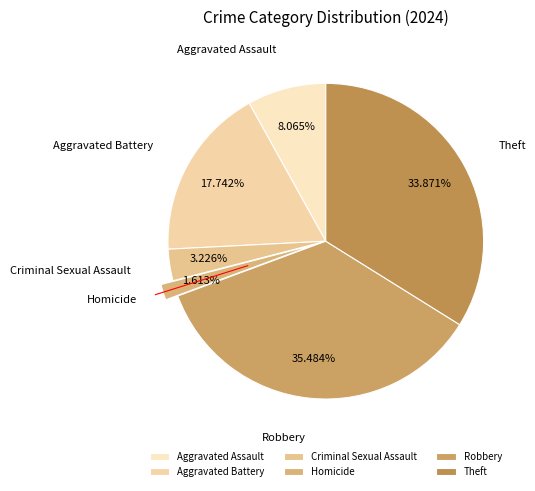

Is there any slice that represents more than half of the pie?

No